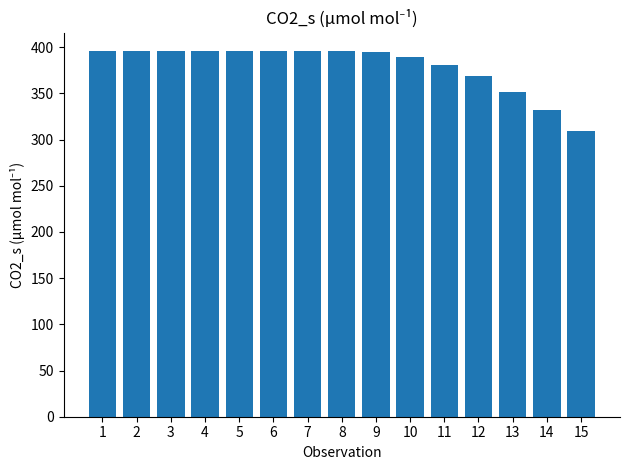

Approximately how many times larger is the value at 1 compared to 5?

1.0